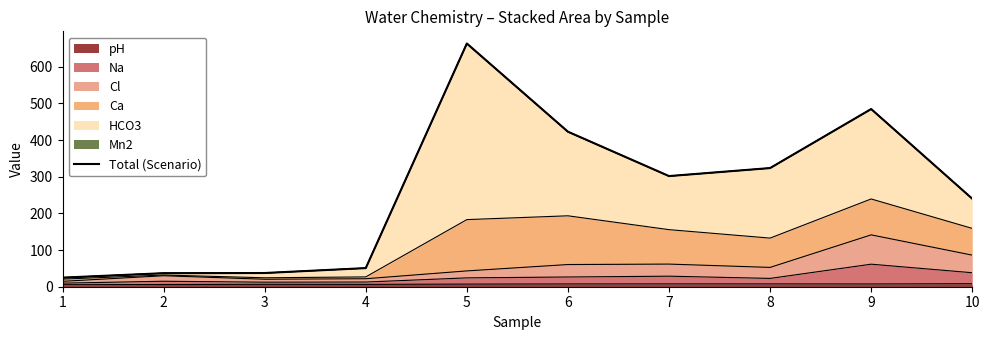

Does the chart display data point markers on the line(s)?

No